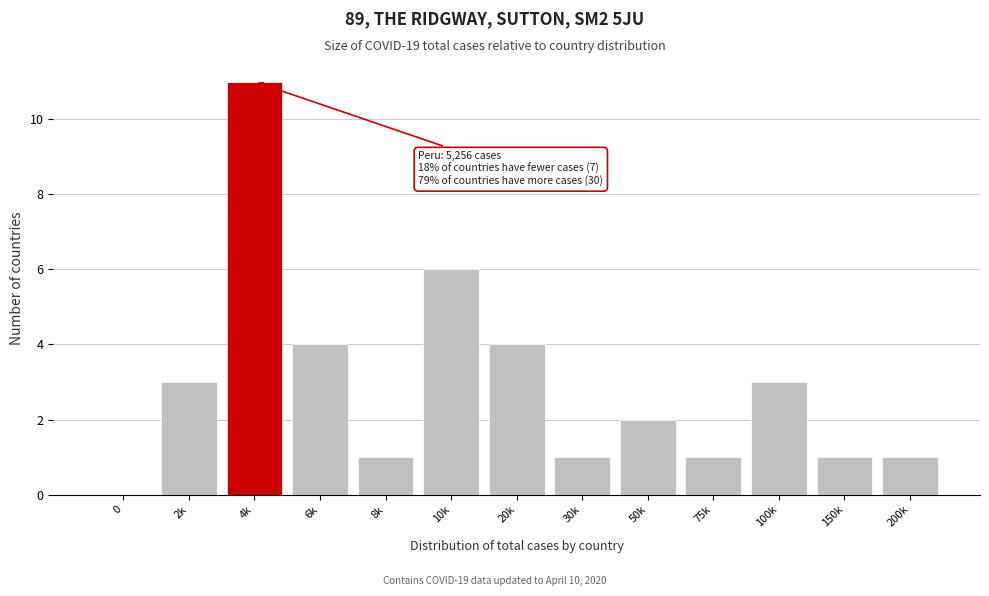

What is the sum of all values?

38